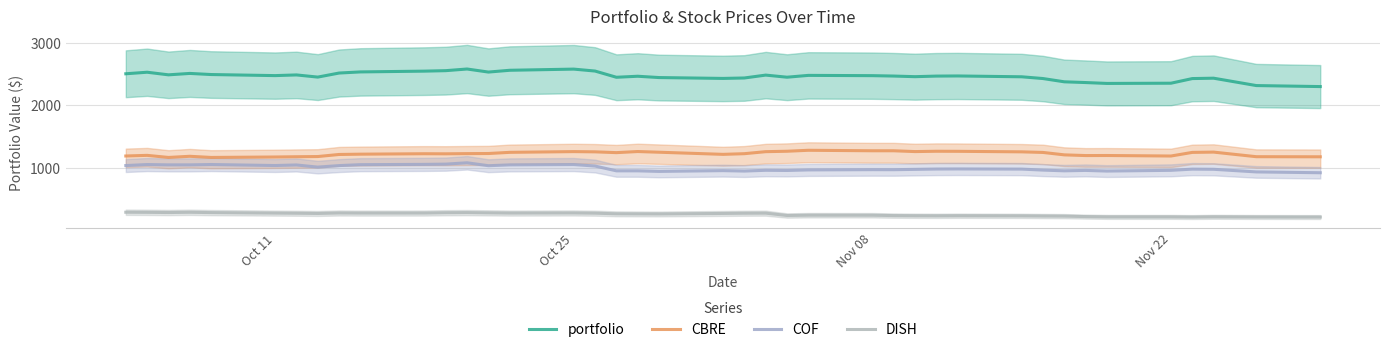

Is this an area chart (filled region under the line)?

No